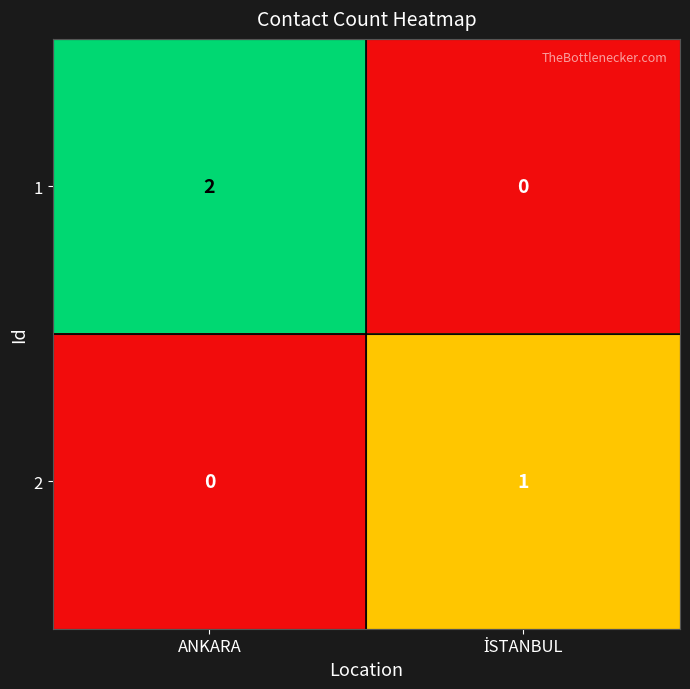

How many distinct data groups are displayed?

2